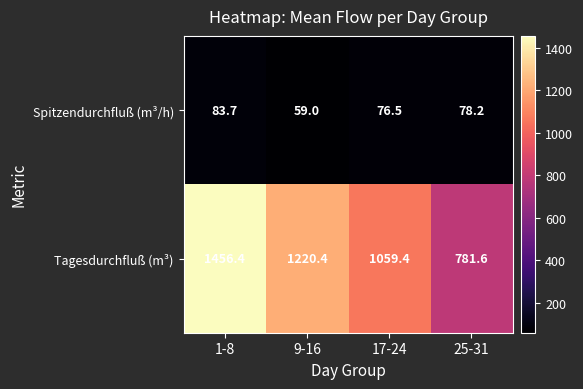

Reading right to left, list all the values displayed in this chart.

Spitzendurchfluß (m³/h): 25-31=78.2	17-24=76.5	9-16=59.0	1-8=83.7
Tagesdurchfluß (m³): 25-31=781.6	17-24=1059.4	9-16=1220.4	1-8=1456.4